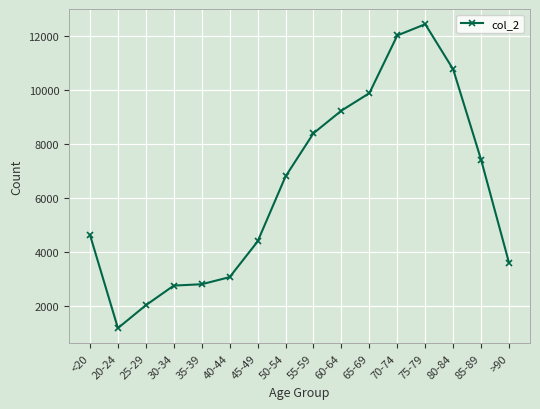

What is the label of the 2nd point from the right?

85-89